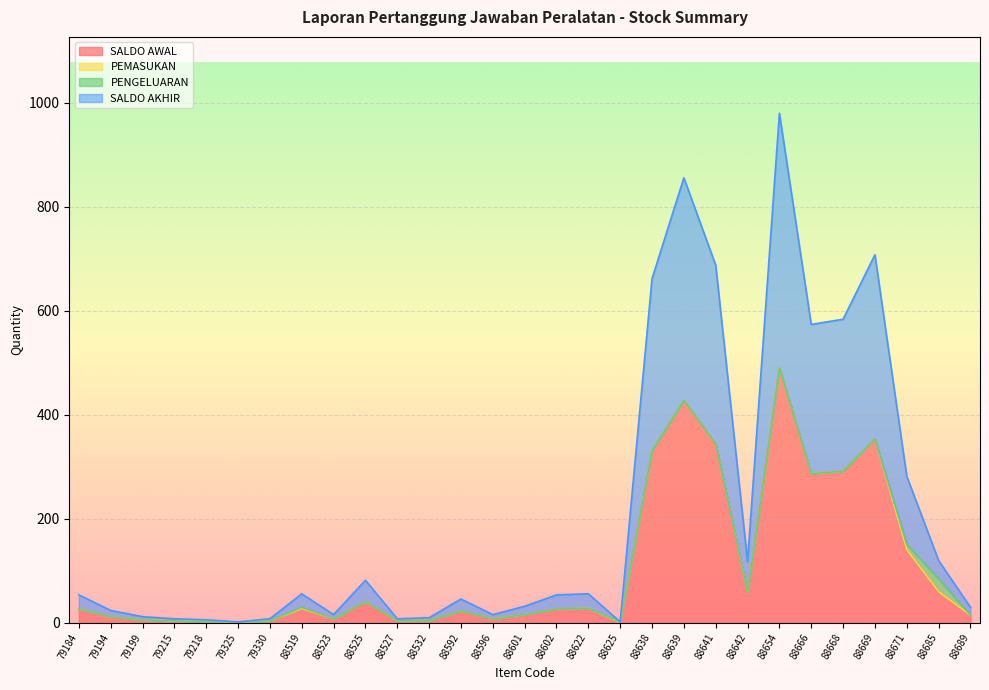

At which category is the sum across all series the highest?

88654